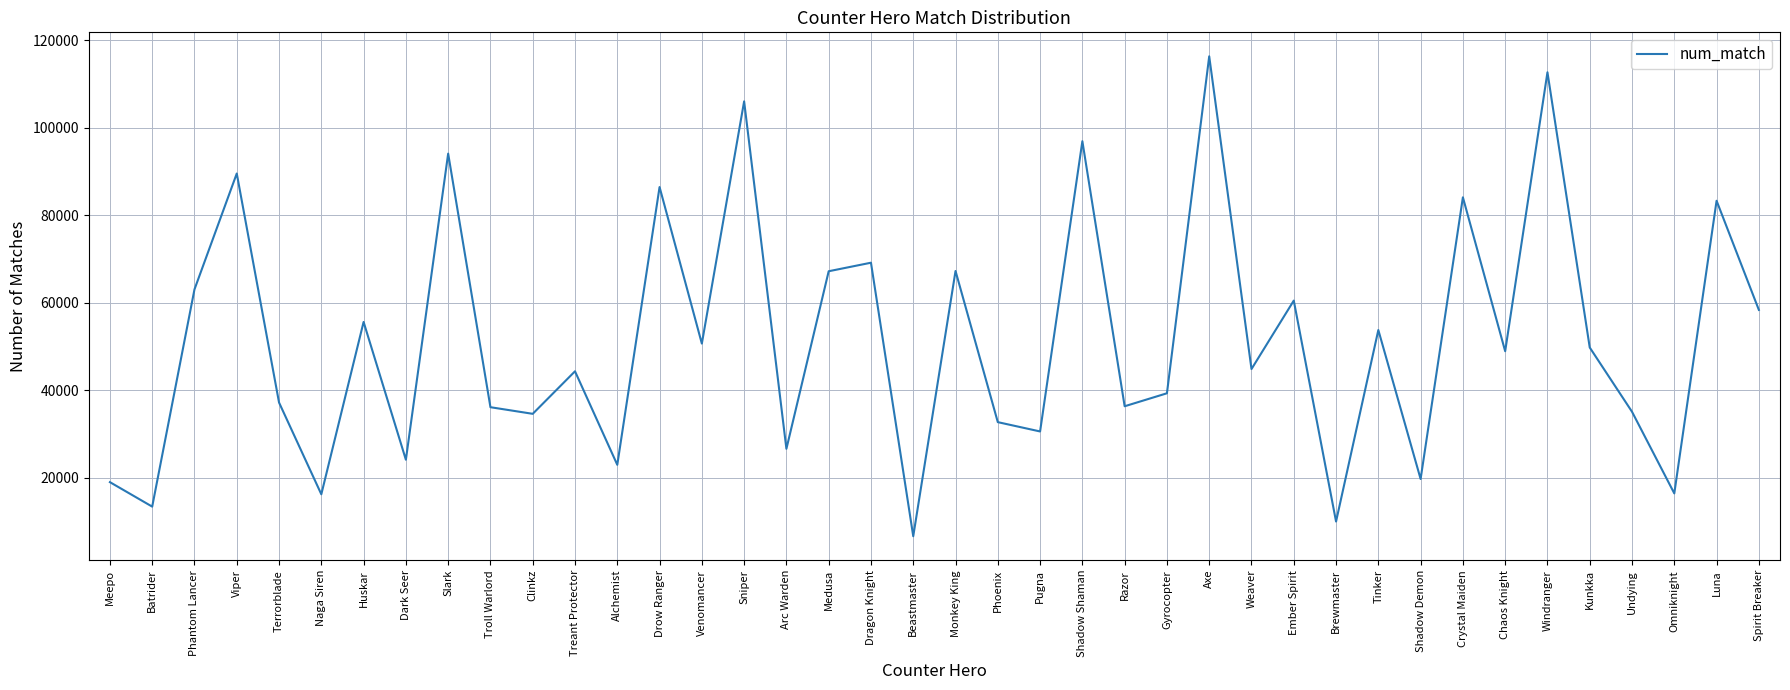

Where is the first local maximum?

Viper